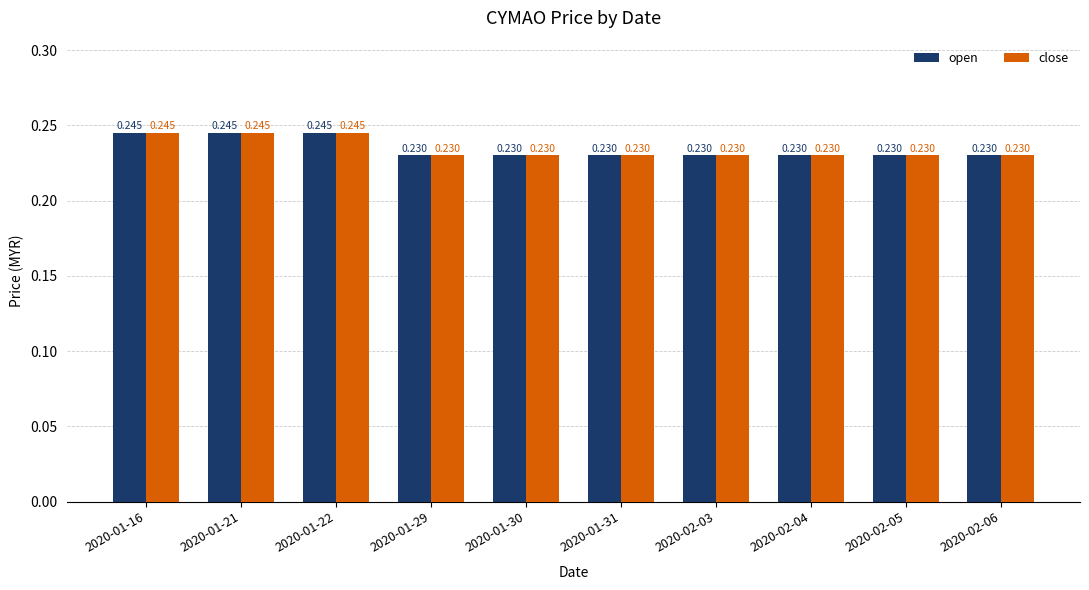

Reading left to right, list all the values displayed in this chart.

open: 0.2	0.2	0.2	0.2	0.2	0.2	0.2	0.2	0.2	0.2
close: 0.2	0.2	0.2	0.2	0.2	0.2	0.2	0.2	0.2	0.2